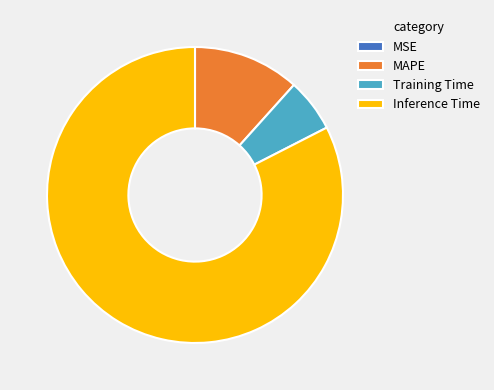

Is it true that Inference Time is 92% of the pie?

False